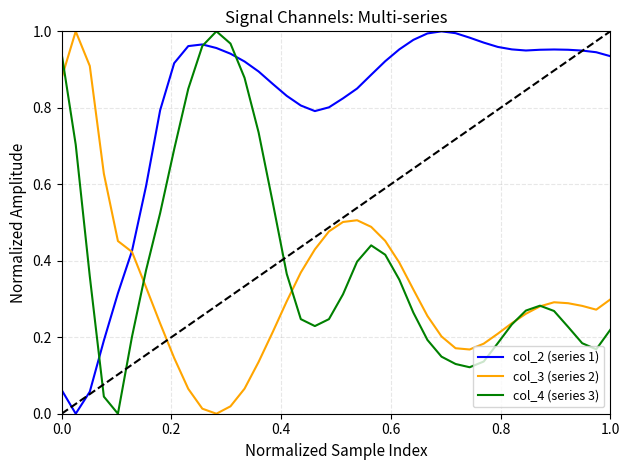

Which series has the largest total across all categories?

col_2 (series 1)